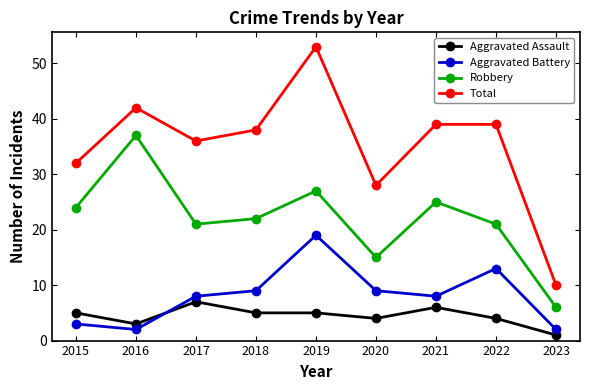

Which series changed the most between 2019 and 2020?

Total